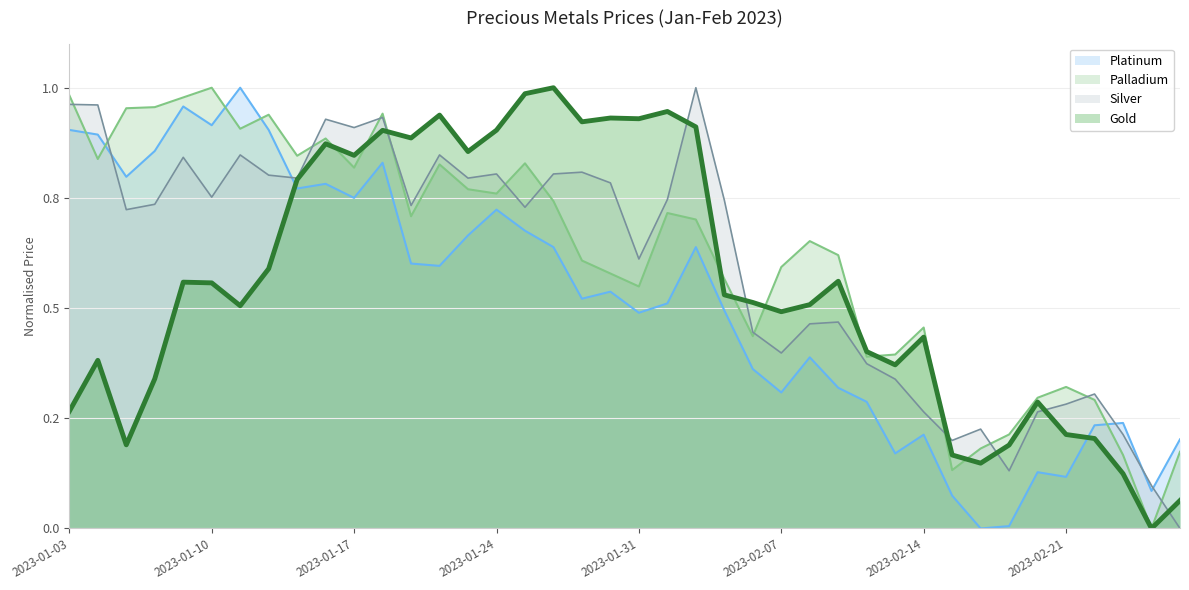

How many lines are shown in the chart?

4